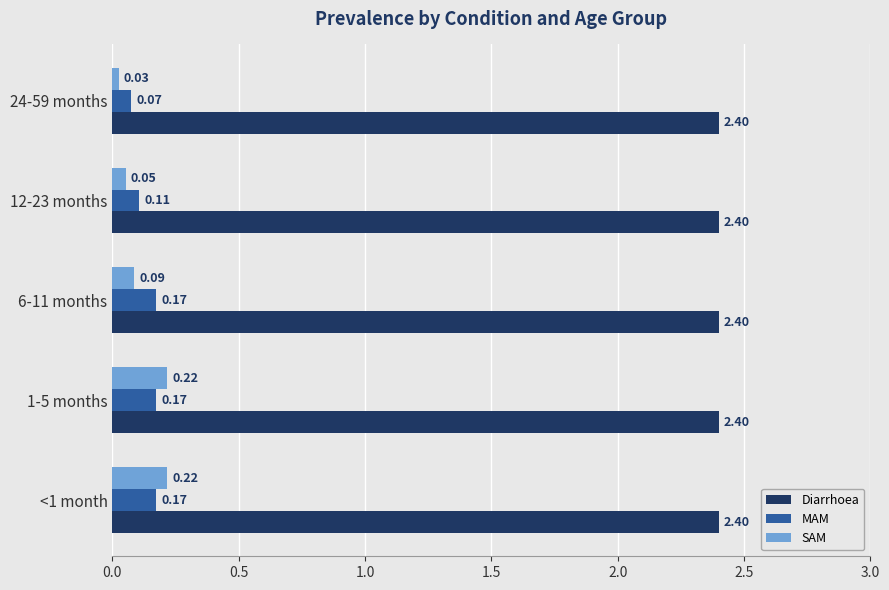

At which label is SAM closest to 0?

24-59 months